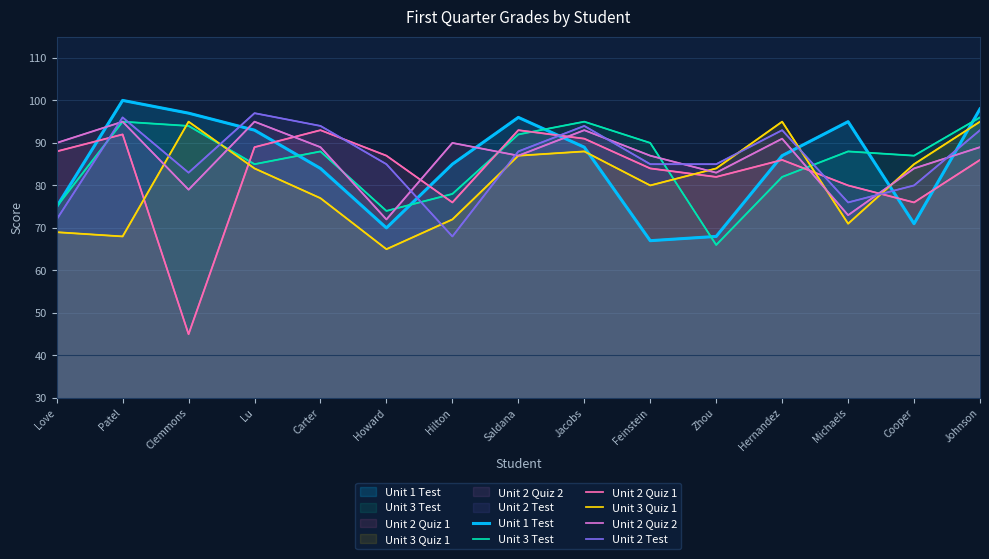

Which label corresponds to the smallest value in the chart?

Clemmons